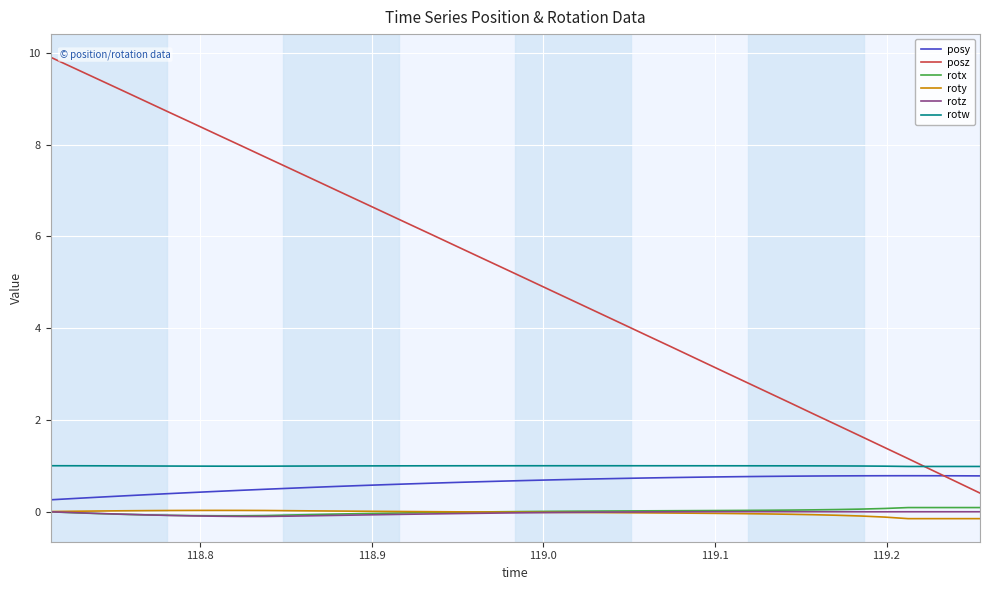

What is the highest value of the posy series?

0.8